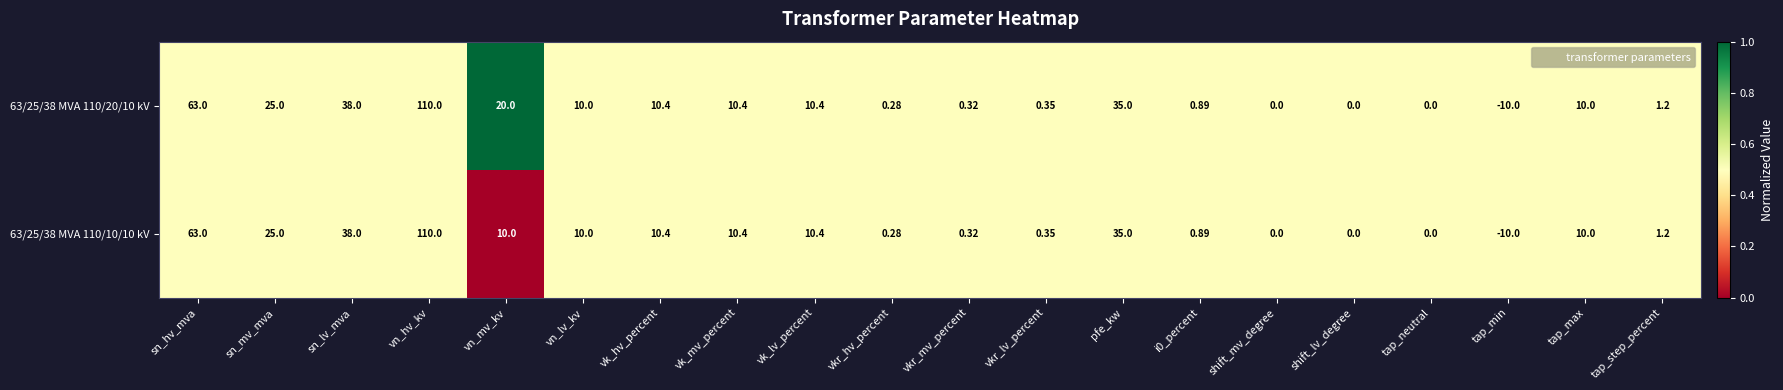

Where is 63/25/38 MVA 110/20/10 kV nearest to the value 50?

sn_lv_mva